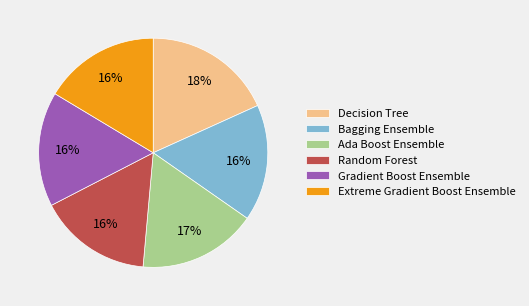

The Decision Tree slice represents 18% of the pie. True or false?

True